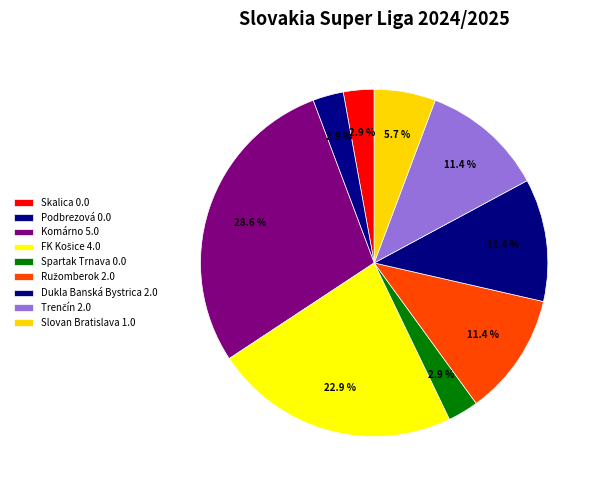

Combined, do Slovan Bratislava and Trenčín account for over 50%?

No